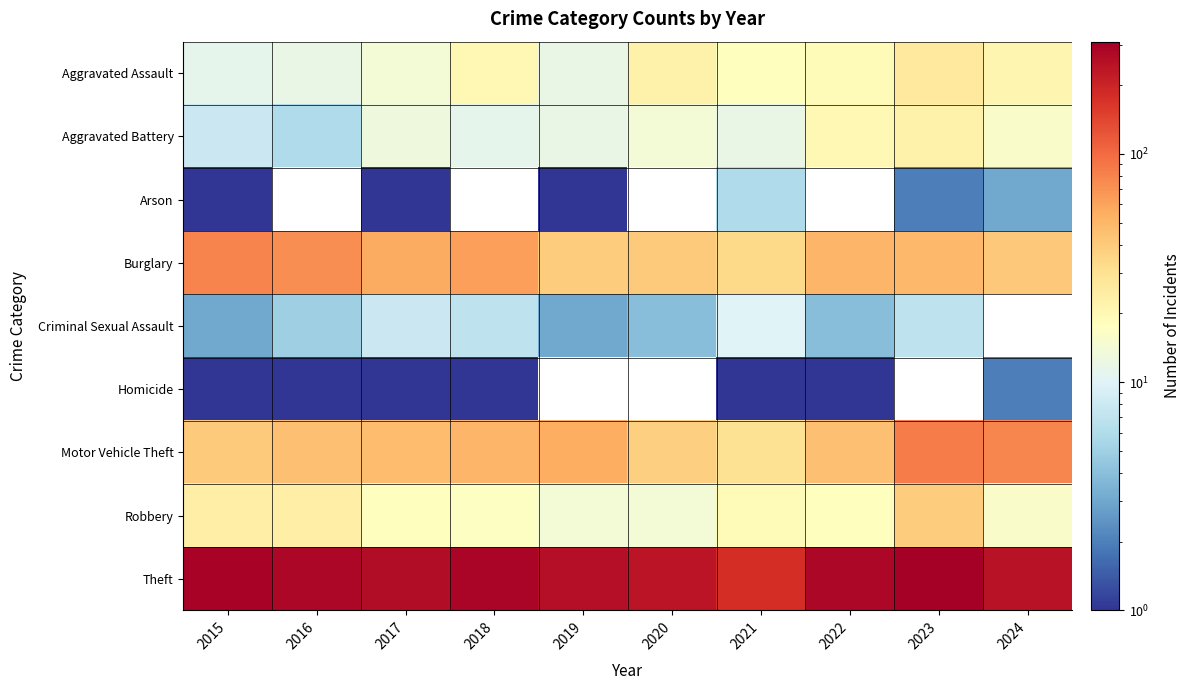

Where does the Motor Vehicle Theft series first go above 47?

2018